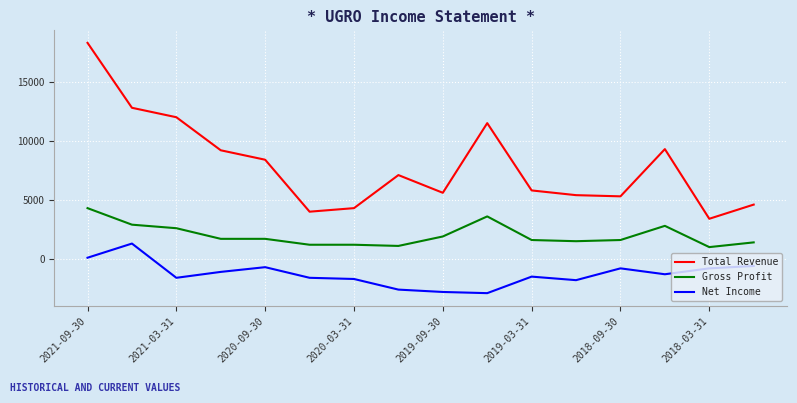

Reading left to right, what are all the values shown in this chart?

Total Revenue: 18300	12800	12000	9200	8400	4000	4300	7100	5600	11500	5800	5400	5300	9300	3400	4600
Gross Profit: 4300	2900	2600	1700	1700	1200	1200	1100	1900	3600	1600	1500	1600	2800	1000	1400
Net Income: 100	1300	-1600	-1100	-700	-1600	-1700	-2600	-2800	-2900	-1500	-1800	-800	-1300	-800	-600